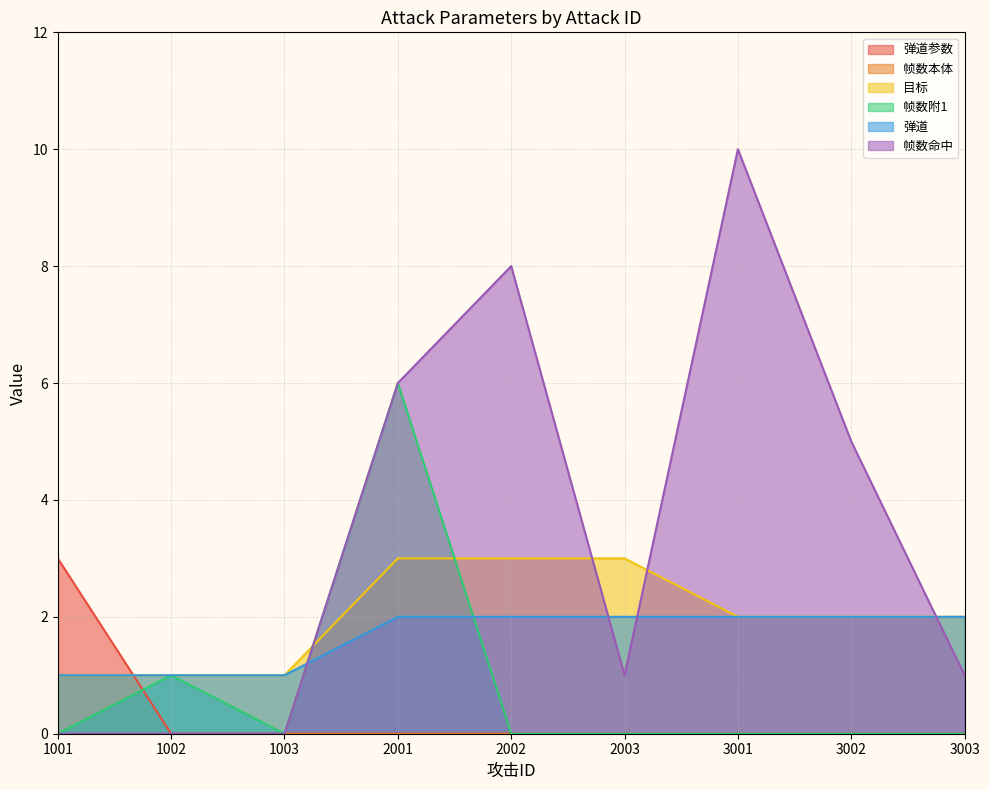

At which category is the sum across all series the highest?

2001